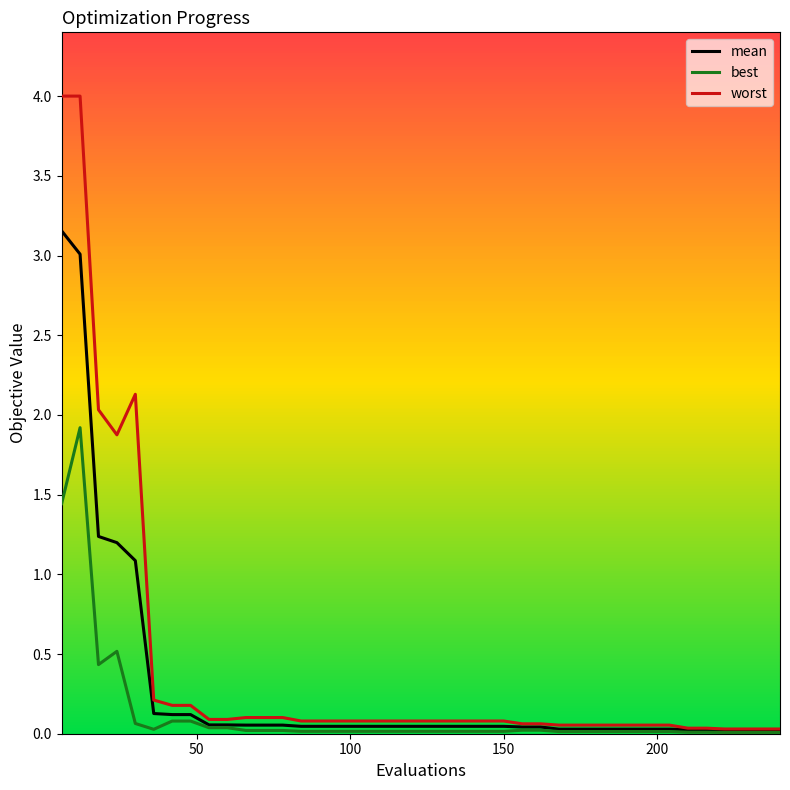

Rank the series by their maximum value, from highest to lowest.

worst, mean, best